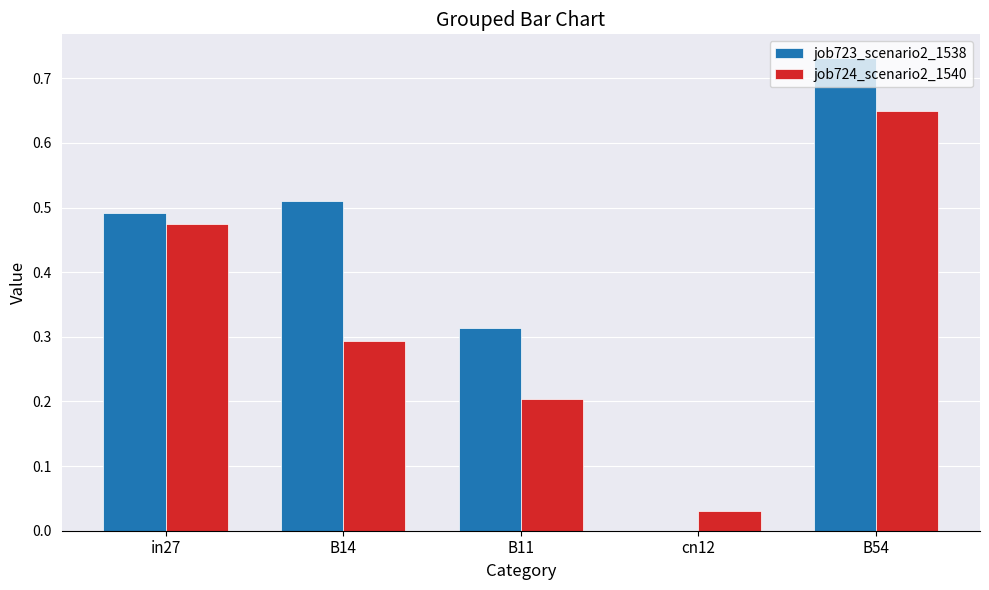

Between in27 and cn12, which series saw the biggest shift?

job723_scenario2_1538